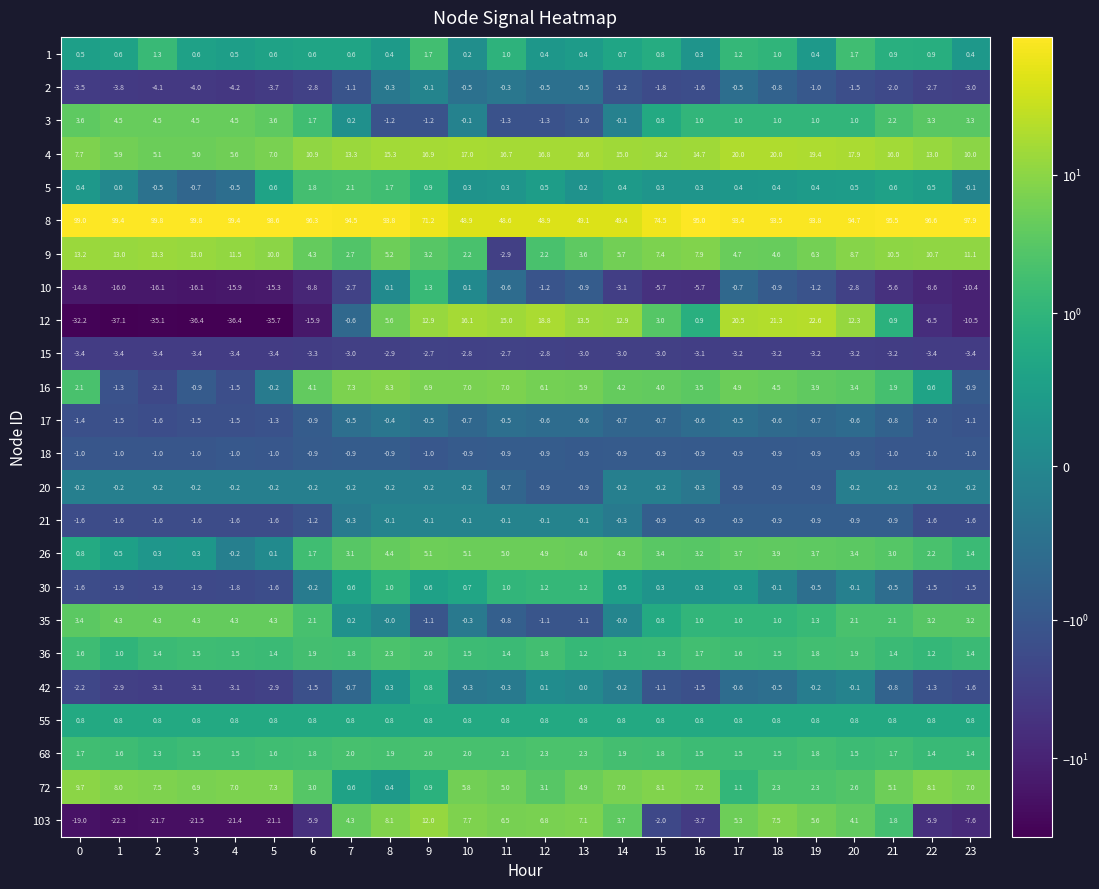

At which label does 1 reach its minimum?

10